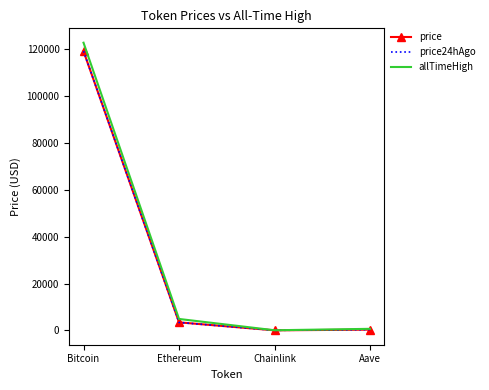

Which label corresponds to the largest value in the chart?

Bitcoin